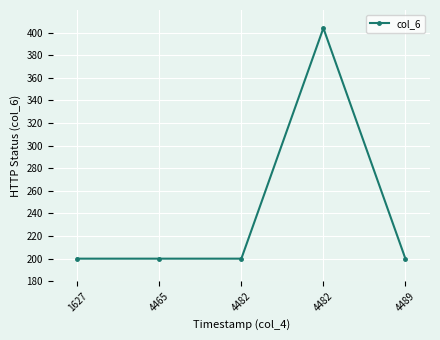

What is the value of the 2nd point from the left?

200